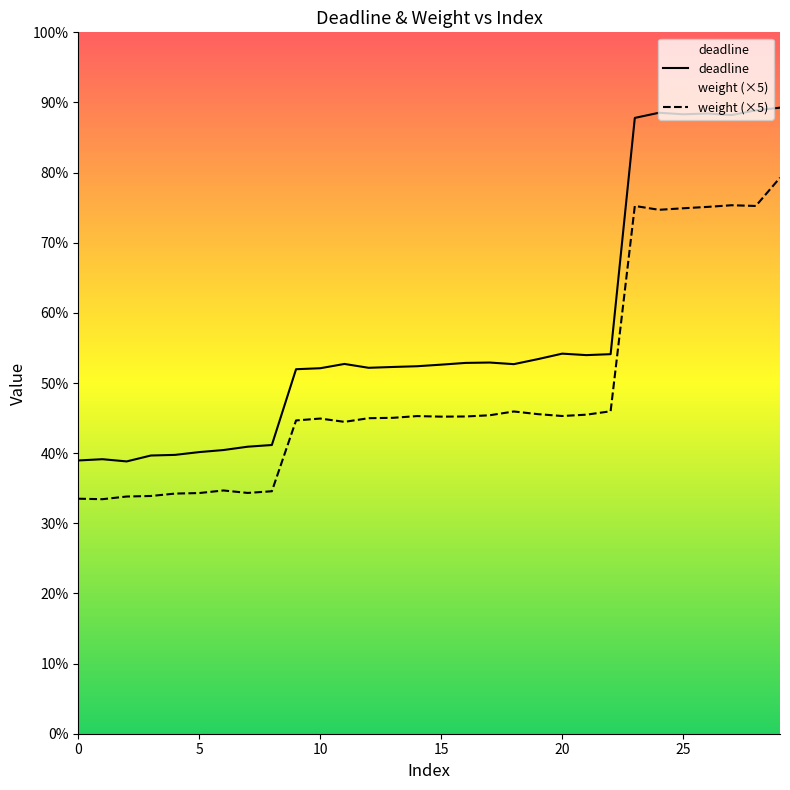

What is the difference between the maximum and minimum values in the weight series?

0.5